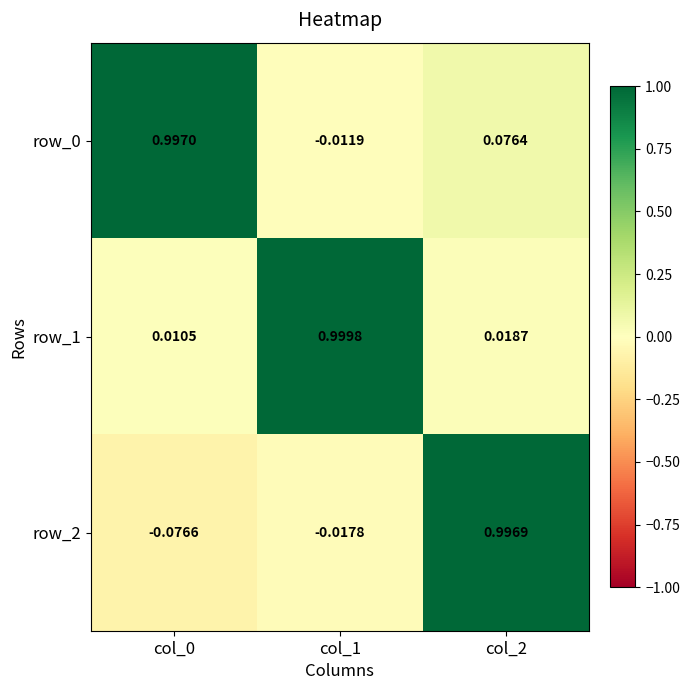

Is the value of row_0 at col_2 greater than the value of row_2 at col_2?

No